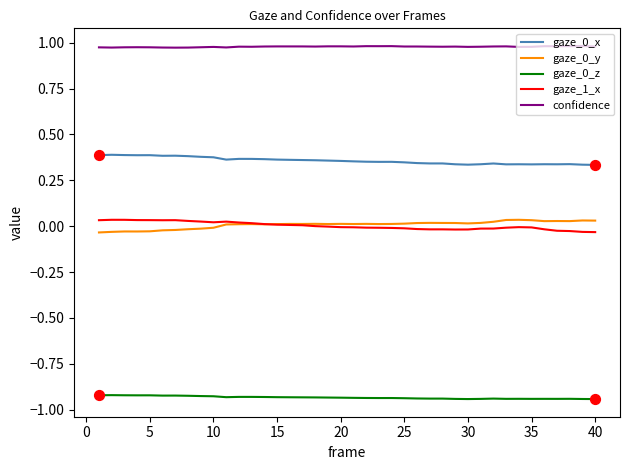

Which series has the largest total across all categories?

confidence